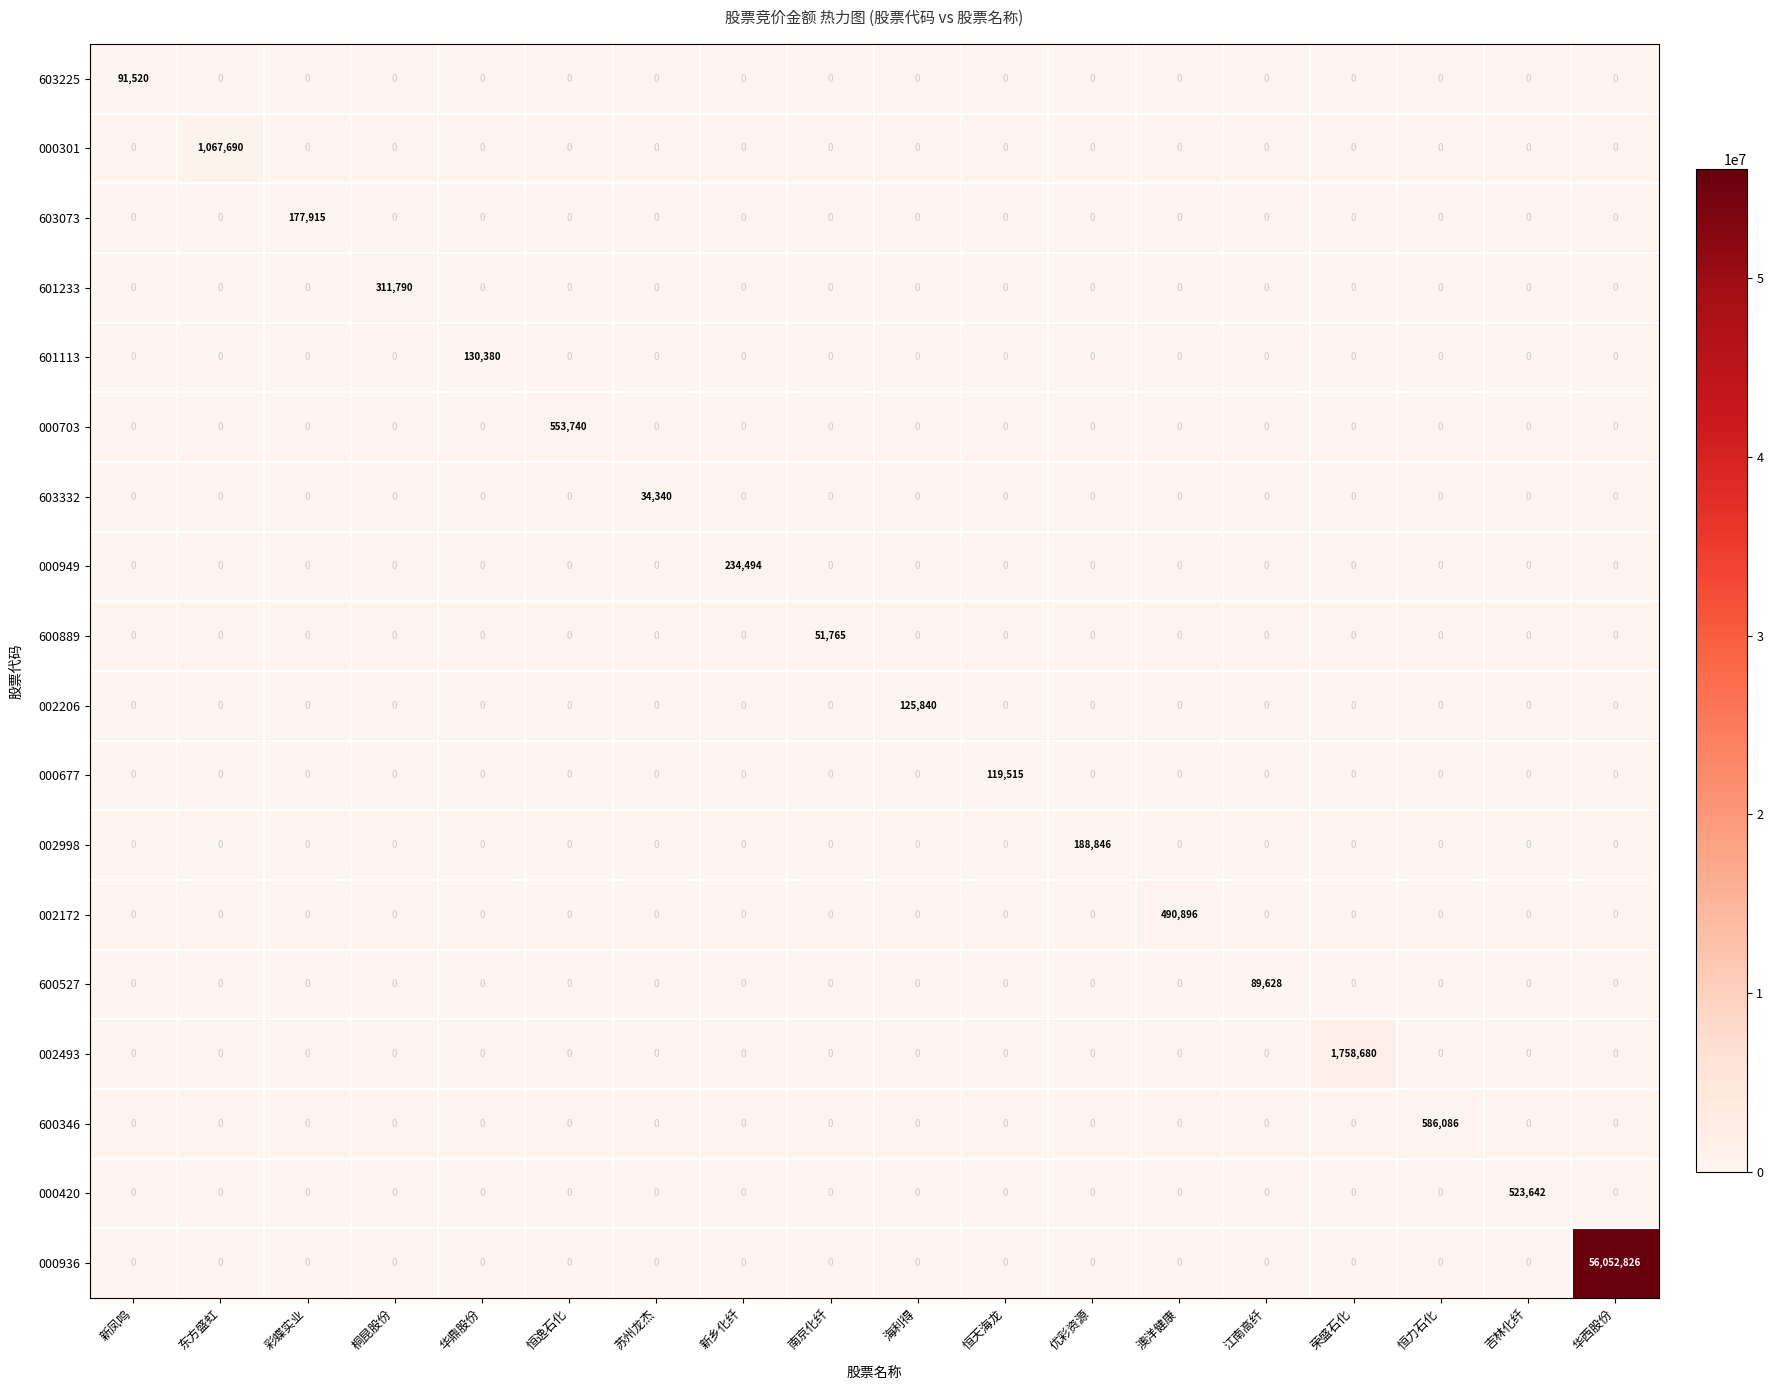

What is the spread (max minus min) of values at 恒天海龙?

119515